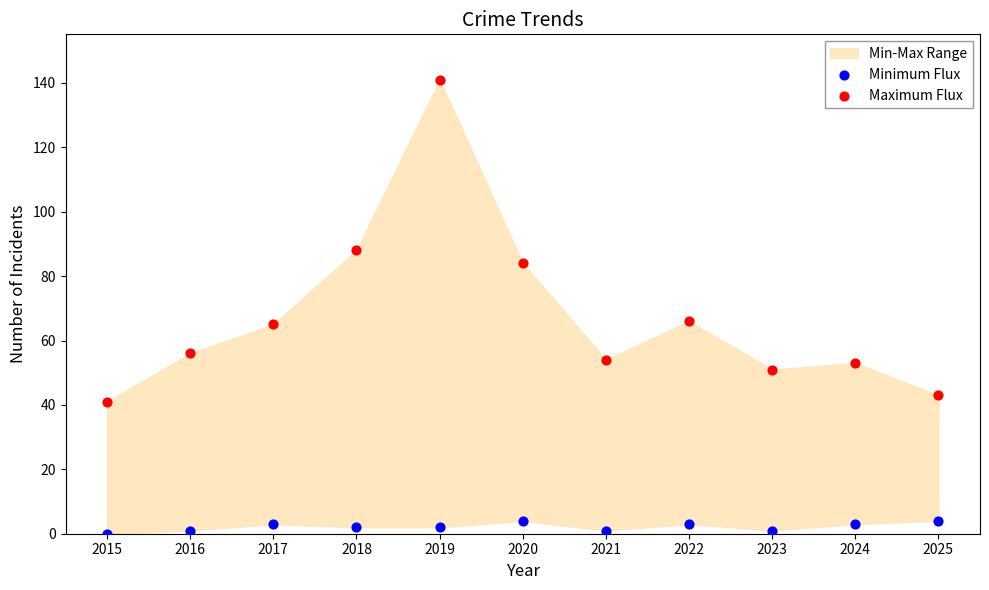

Which series has the widest spread of Y values?

Maximum Flux